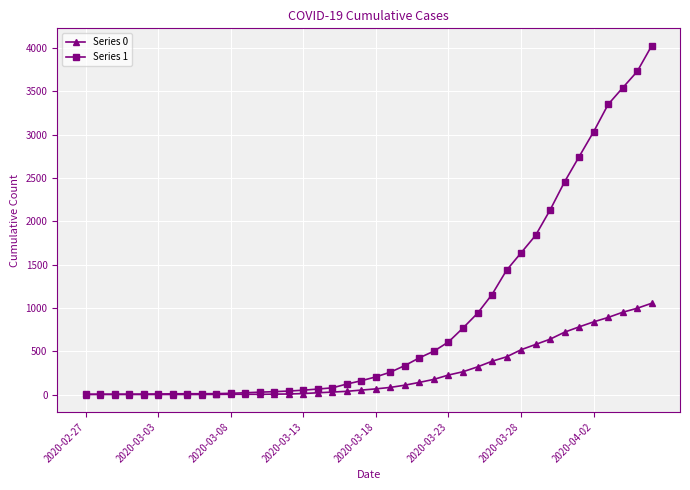

What is the sum of all Series 1 values?

35787